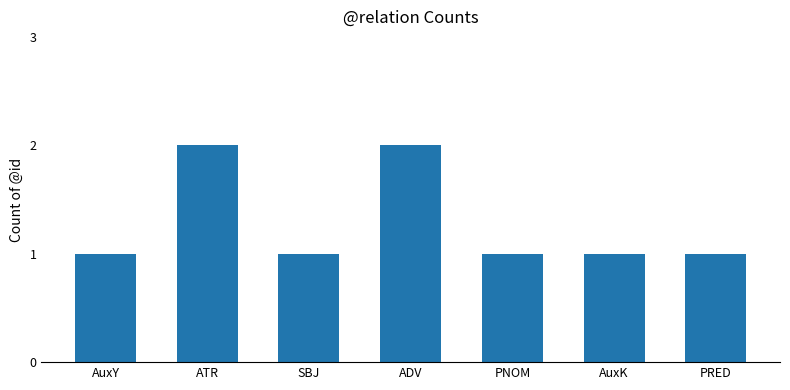

What position from the right is PRED?

1